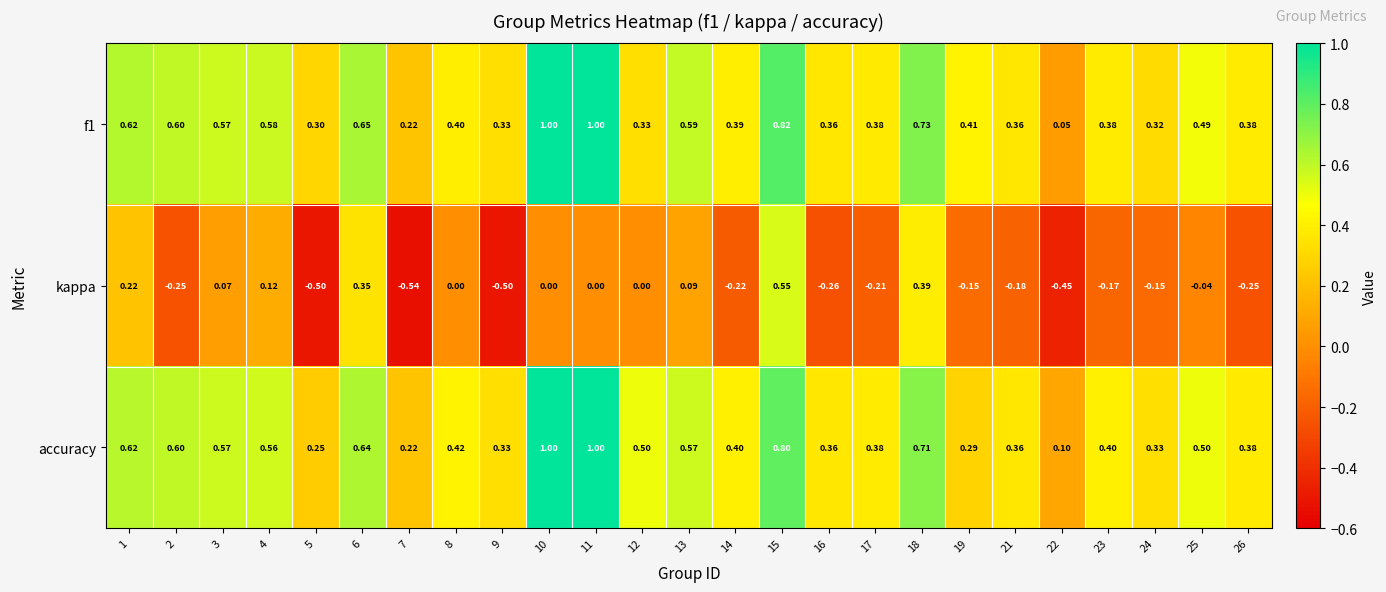

At how many categories does at least one series exceed 0?

25